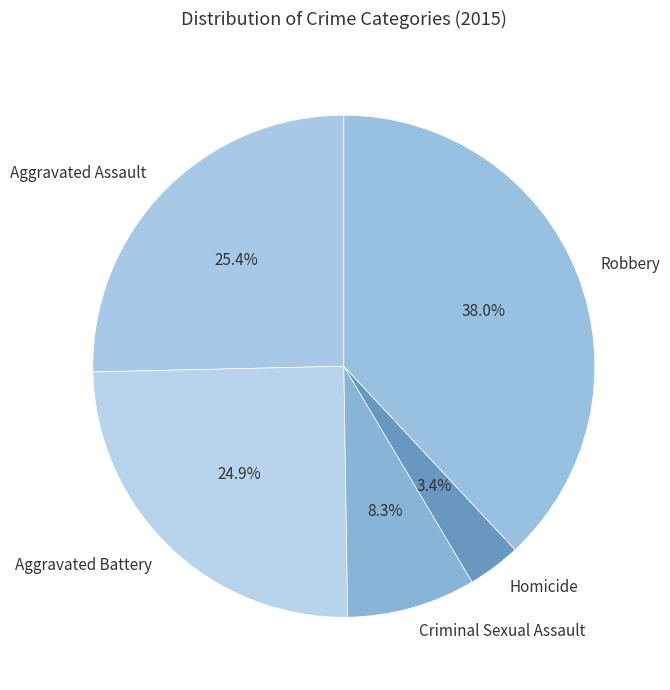

Which slice is the smallest?

Homicide